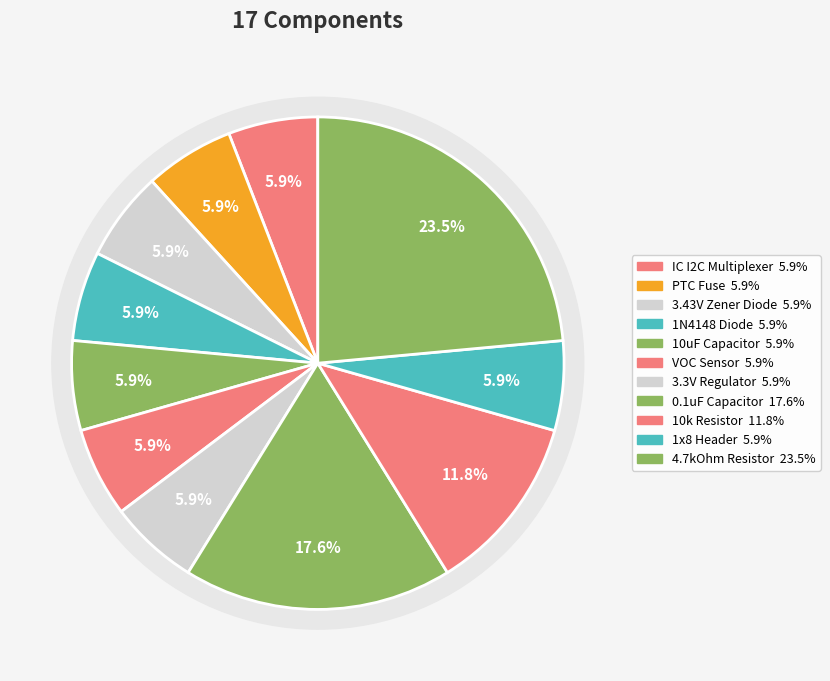

To the nearest percent, what portion does 4.7kOhm Resistor represent?

24%